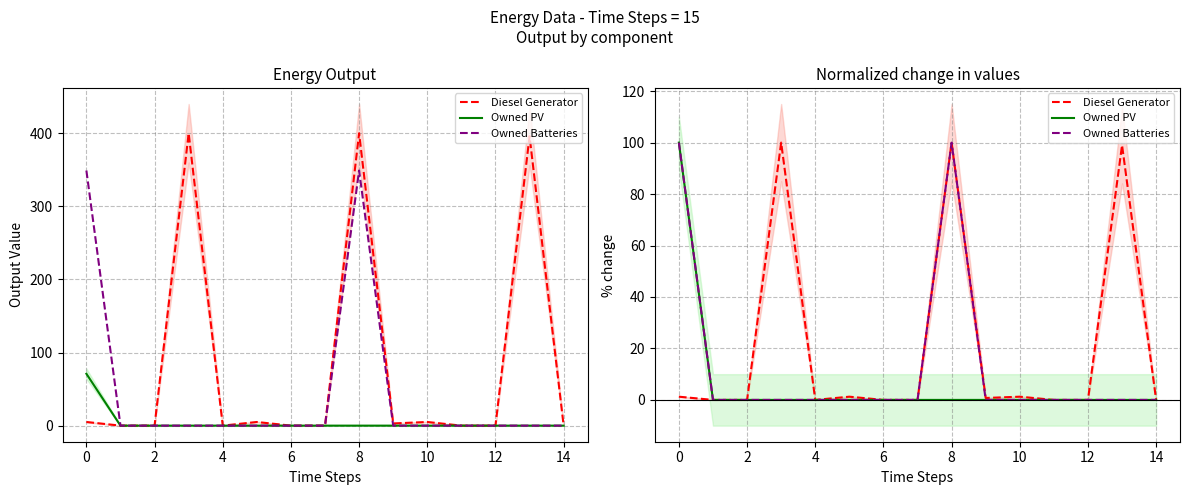

What is the sum of all Diesel Generator values?

303.5